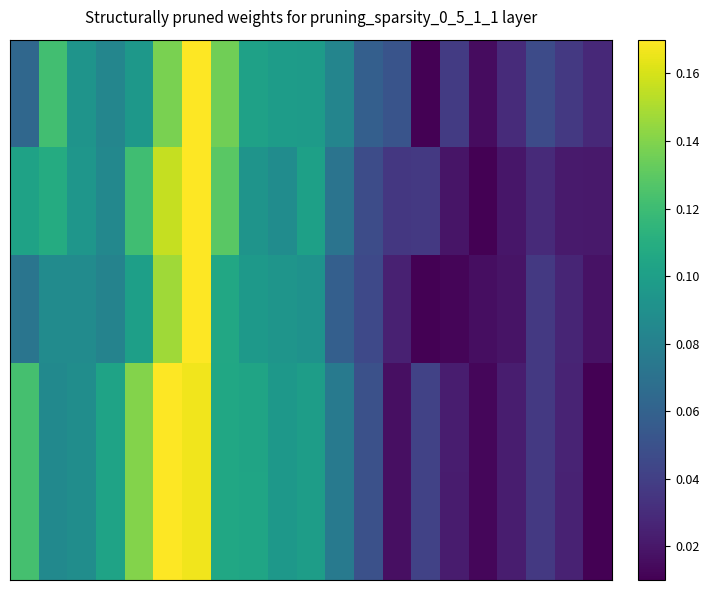

Which label corresponds to the largest value in the chart?

6